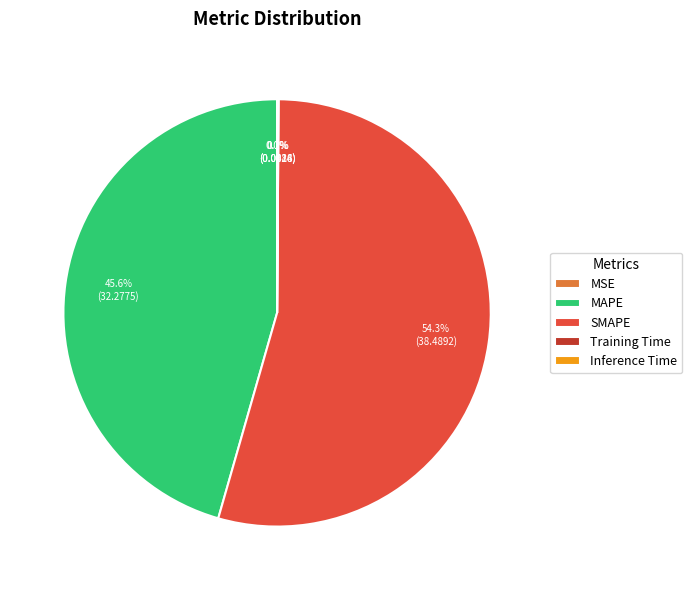

Does any single category account for the majority?

Yes